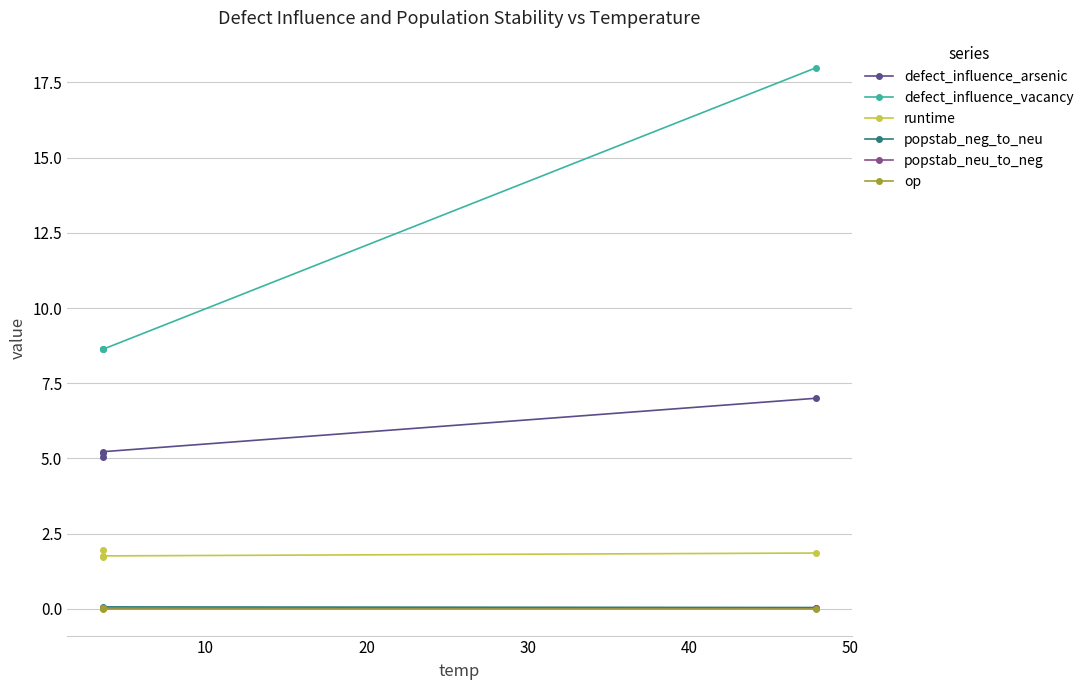

Where is defect_influence_arsenic nearest to the value 6?

20